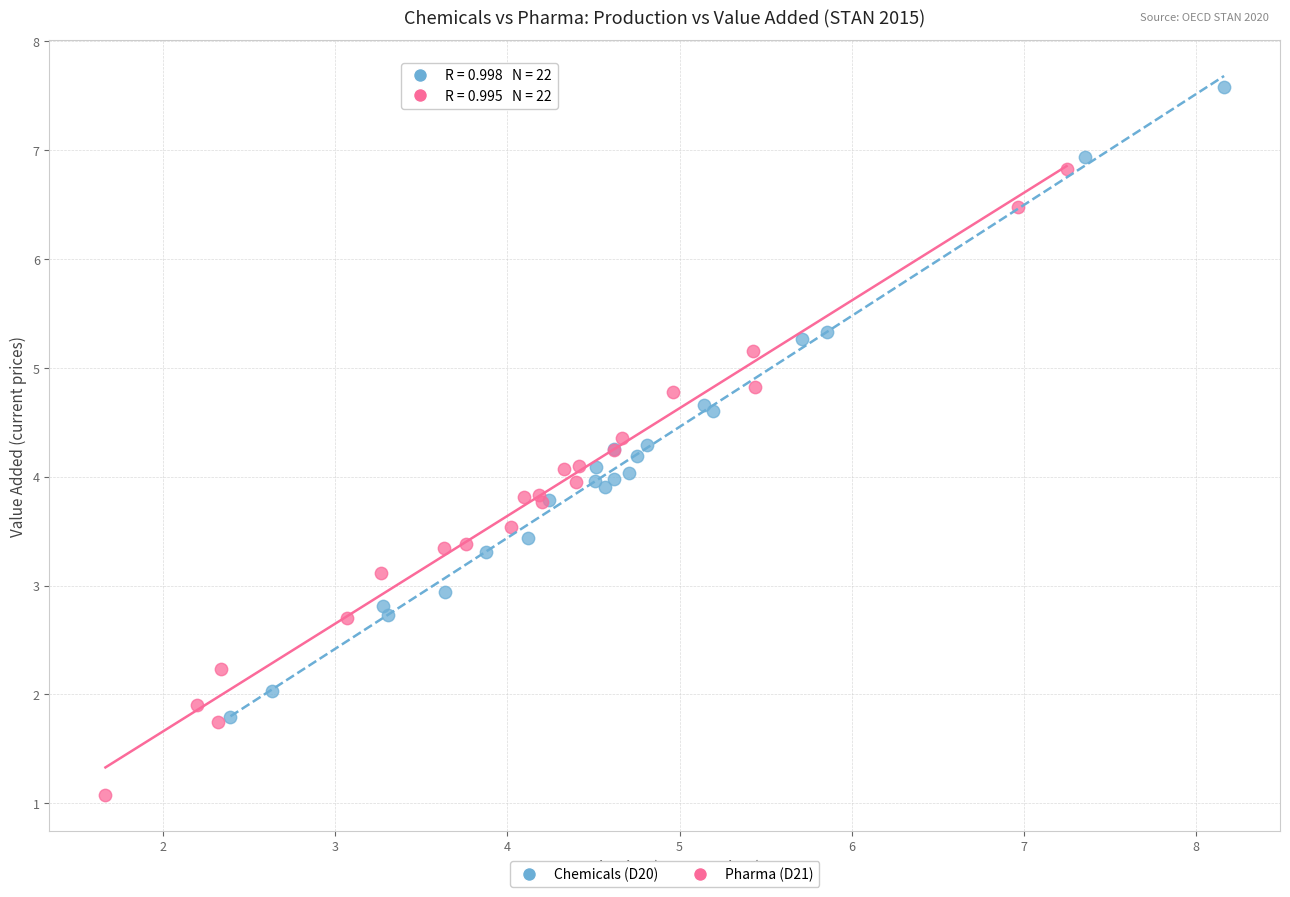

Which series reaches the maximum Y coordinate?

Chemicals (D20)